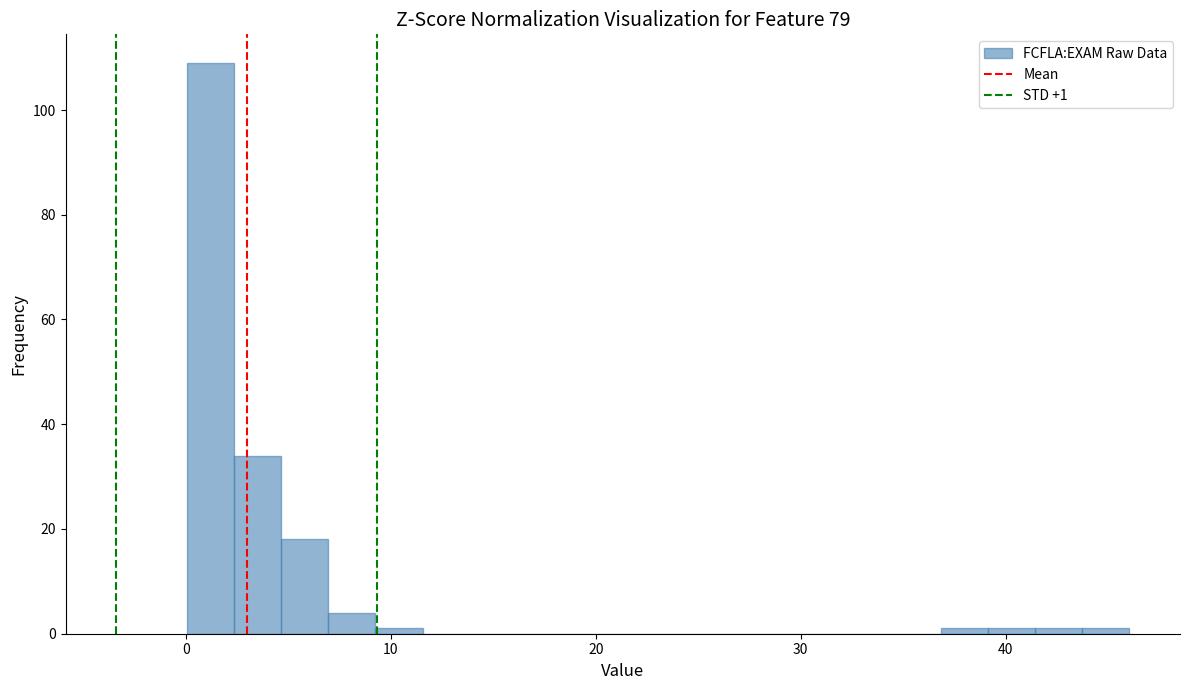

Around what value on the x-axis is the tallest bar? Give the approximate position of its centre, as read against the axis.

1